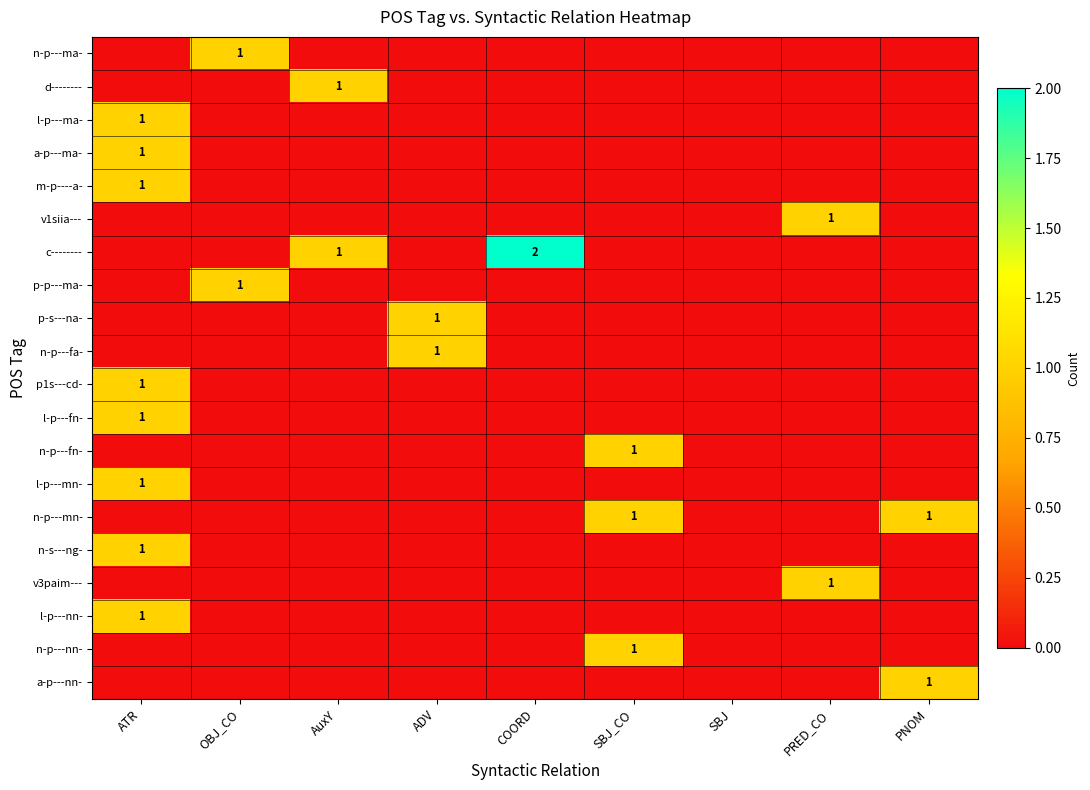

Between SBJ and OBJ_CO, which is larger?

OBJ_CO